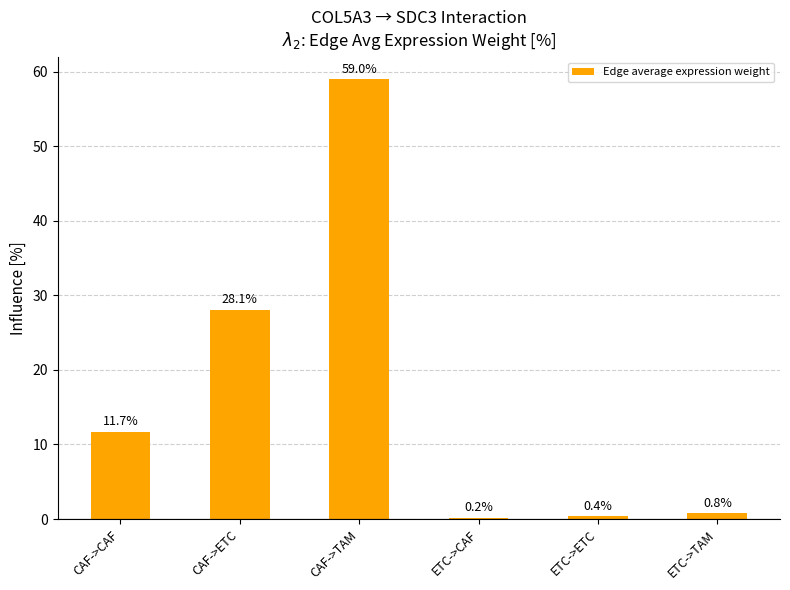

Which label corresponds to the largest value in the chart?

CAF->TAM